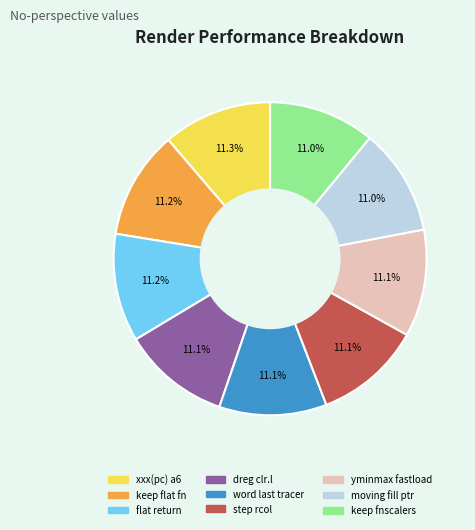

Does keep flat fn represent more than half of the total?

No